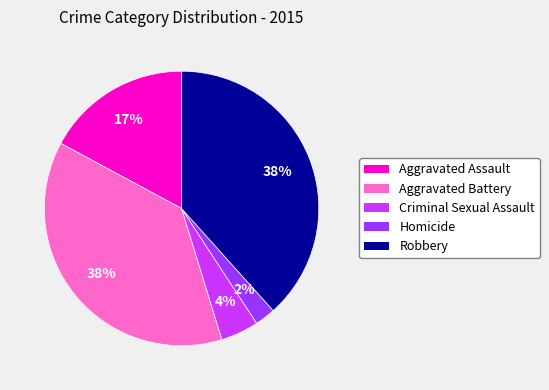

To the nearest percent, what portion does Robbery represent?

38%